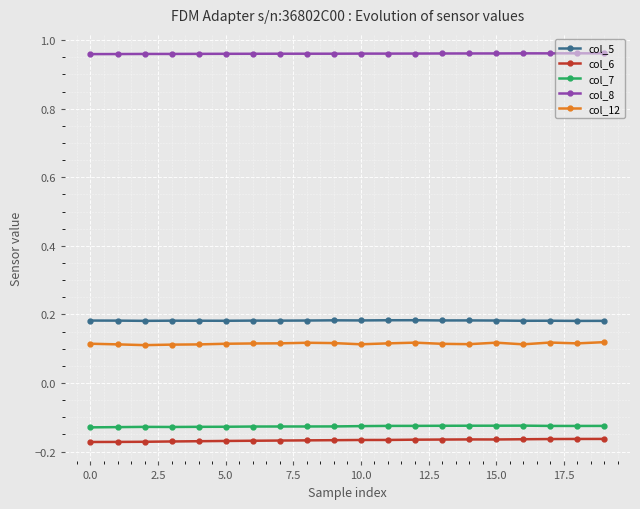

True or false: col_12 and col_8 cross at least once.

False